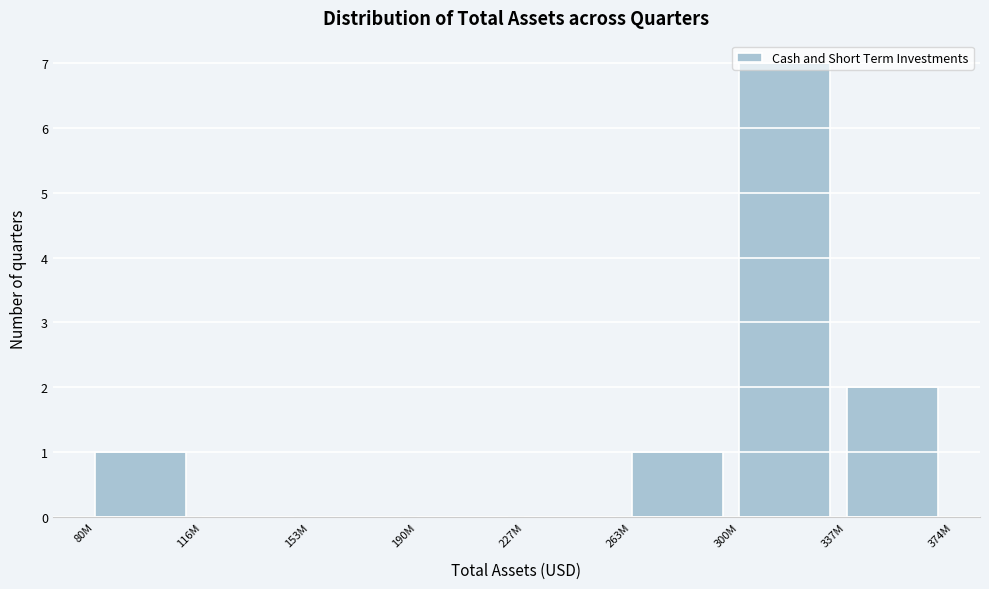

What is the maximum value shown in the chart?

7